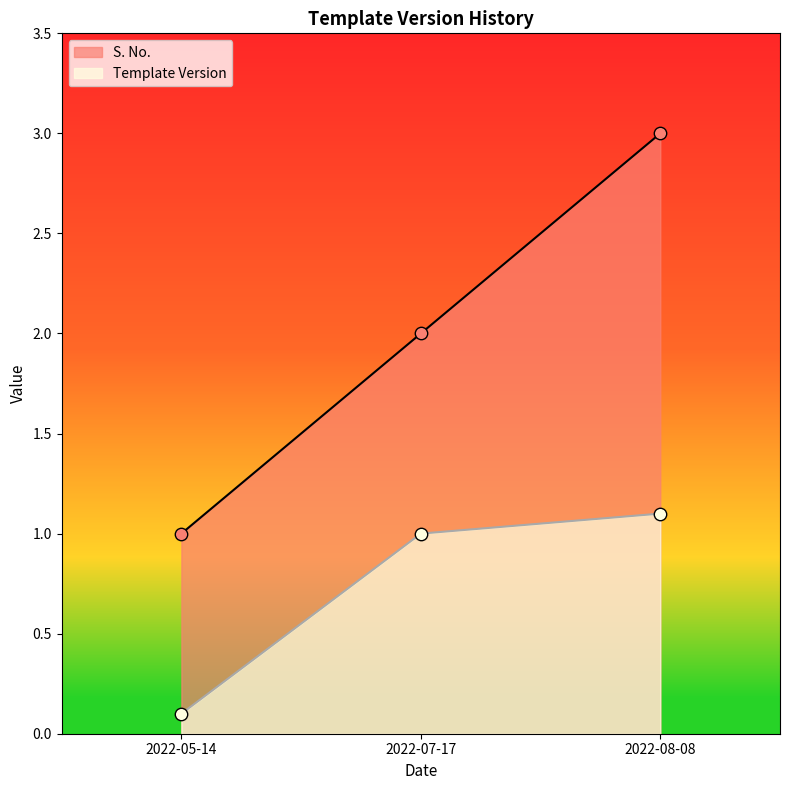

At which category is the sum across all series the highest?

2022-08-08